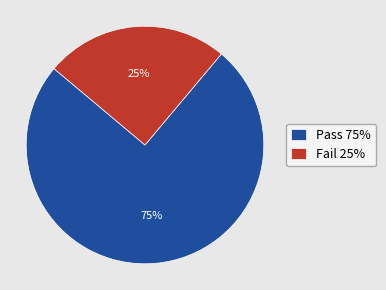

To the nearest percent, what is the combined percentage of Fail and Pass?

100%